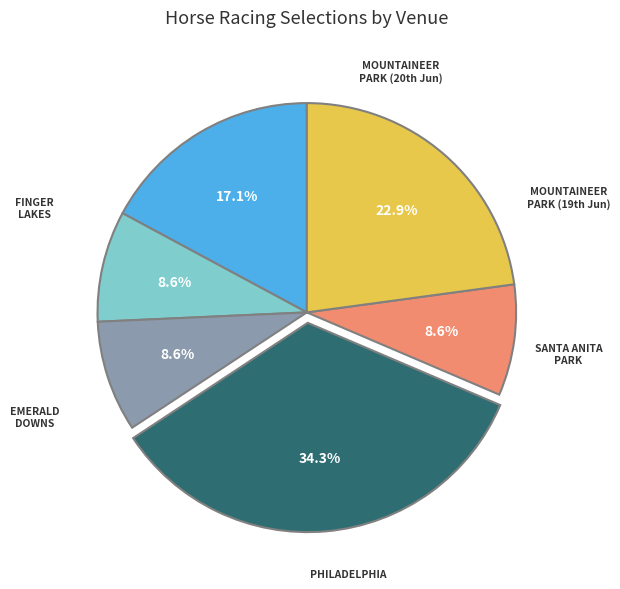

Is there a majority slice in this chart?

No